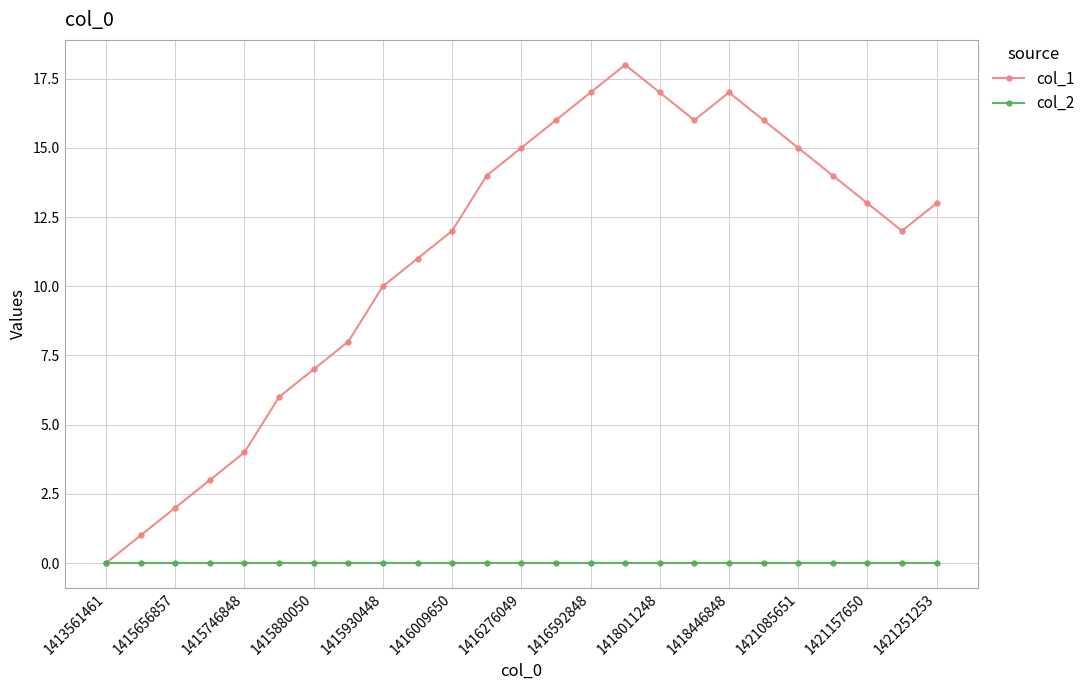

How many data points does each series have?

25